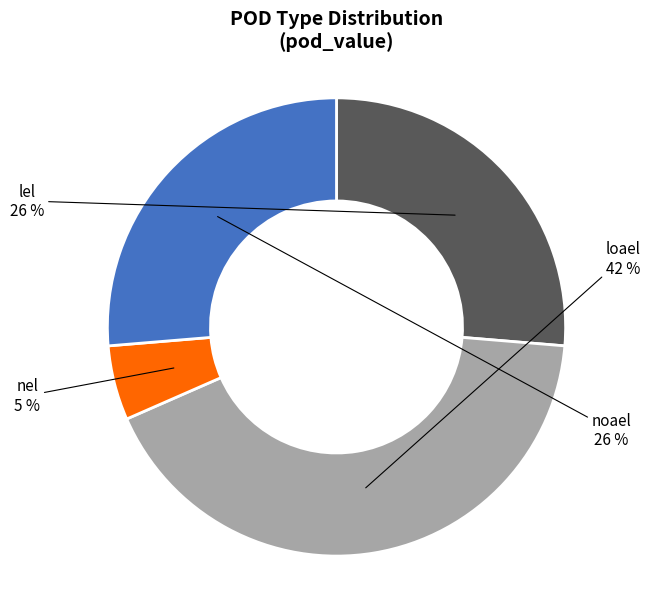

Is there any slice that represents more than half of the pie?

No